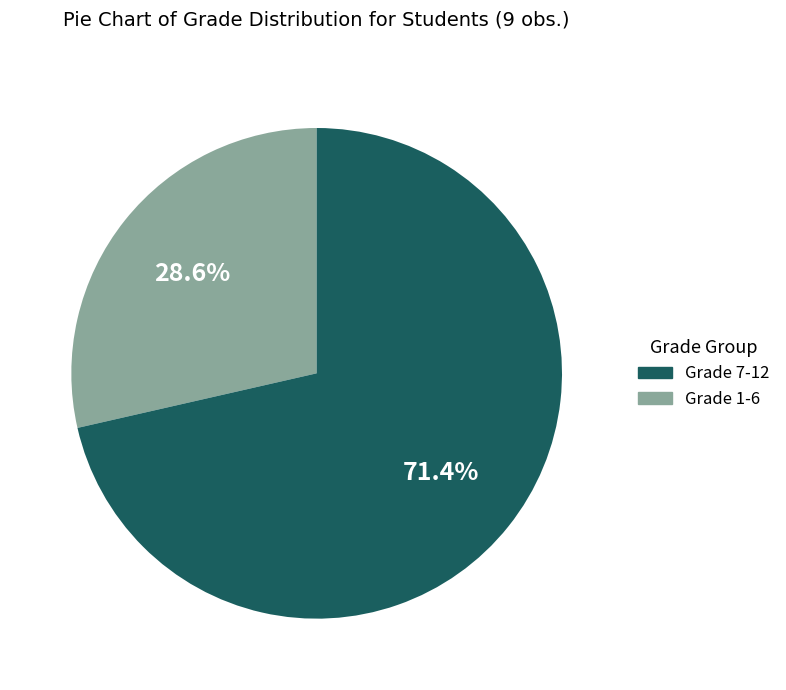

To the nearest percent, what is the difference between the largest and smallest slice percentages?

43%